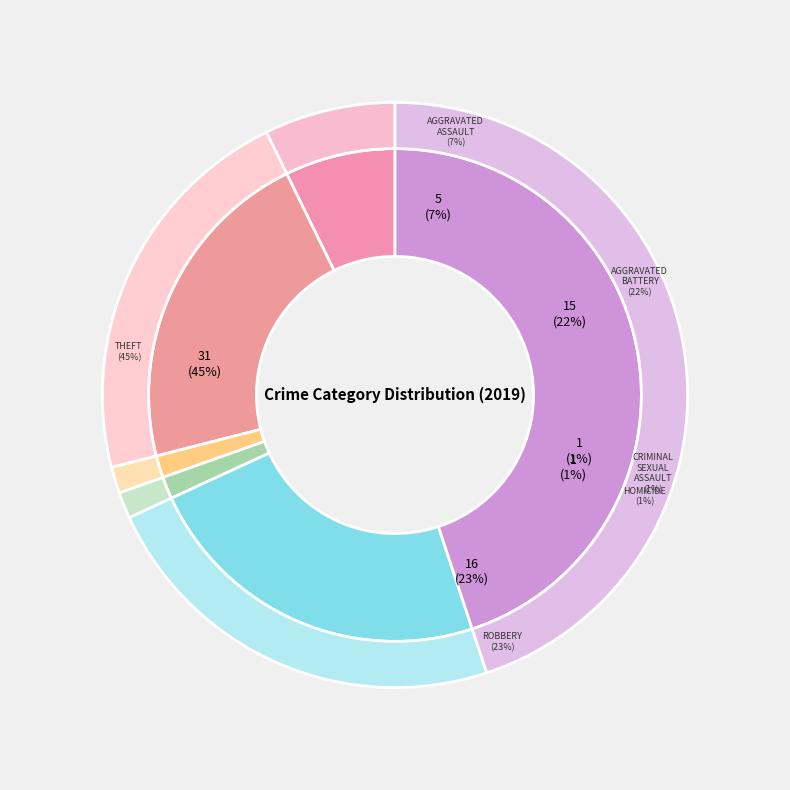

How many slices are in this pie chart?

6